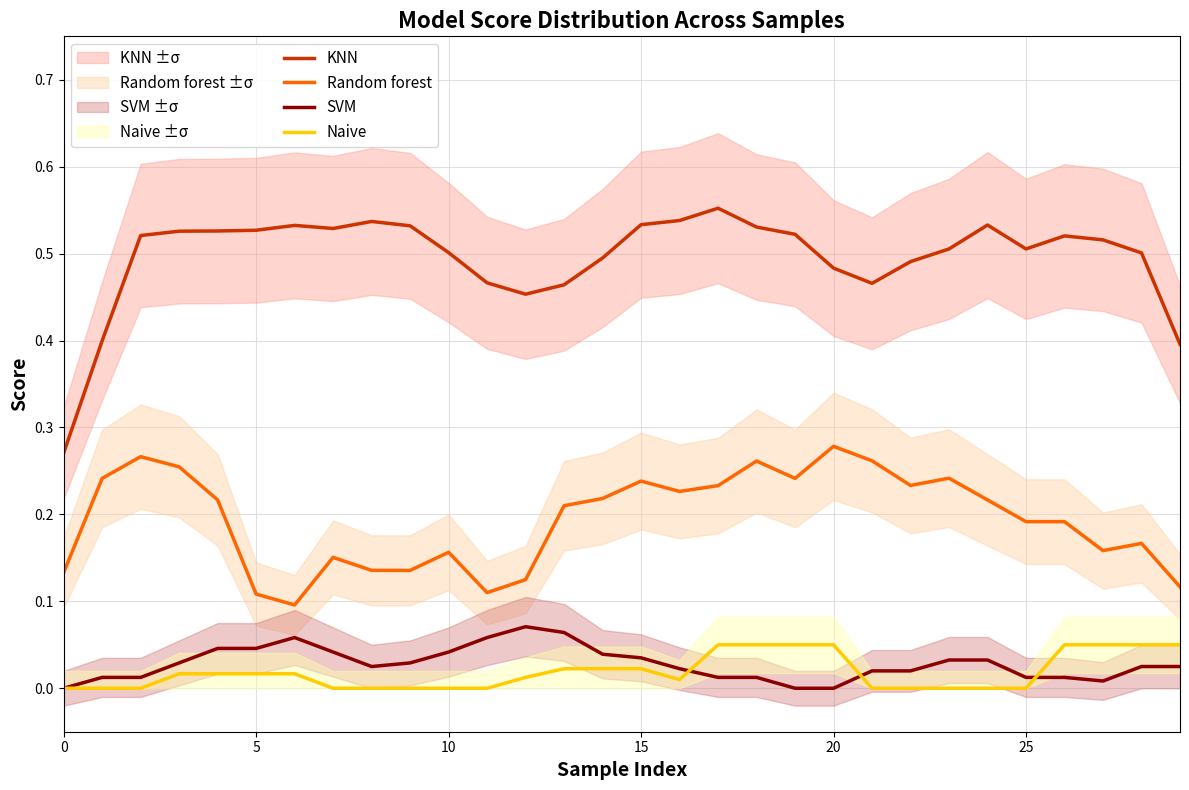

Which series ends up on top after the final intersection of SVM and Naive?

Naive